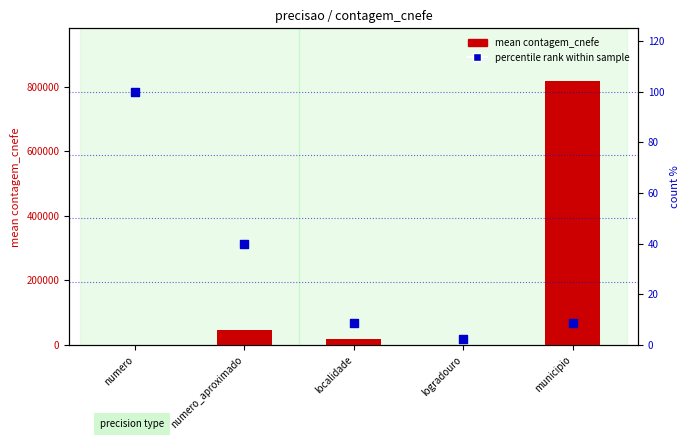

What are all the series names shown in the legend?

mean contagem_cnefe, percentile rank within sample